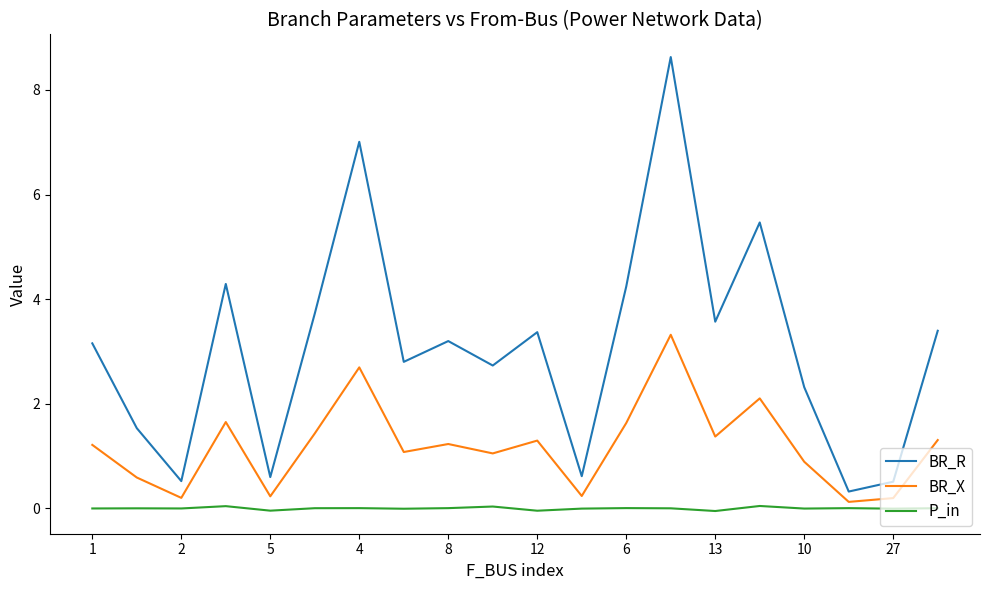

What is the maximum value for BR_R?

8.6